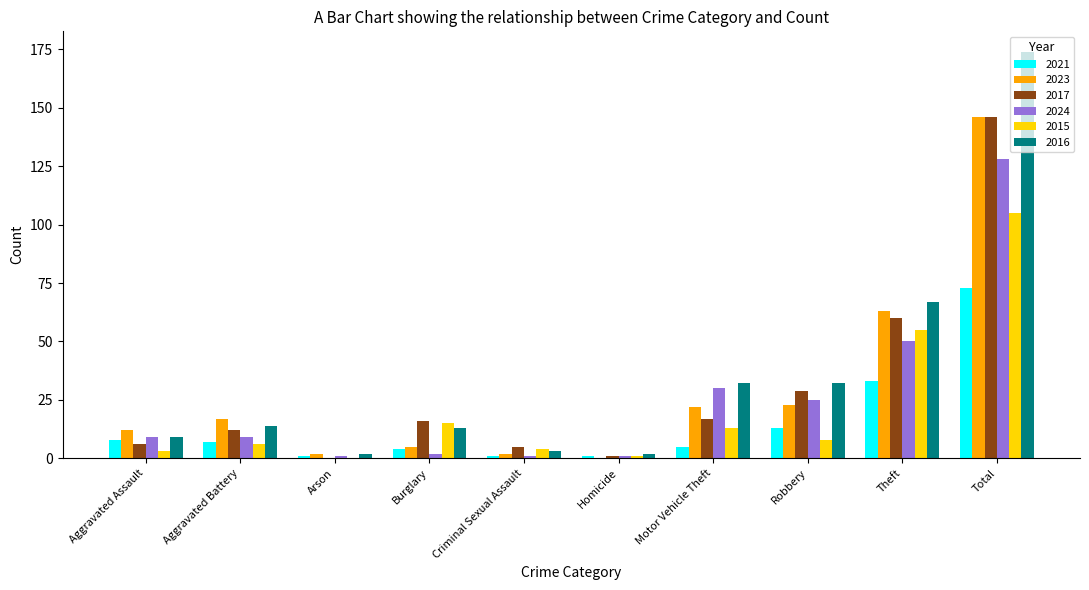

Which series has the largest range (max minus min)?

2016